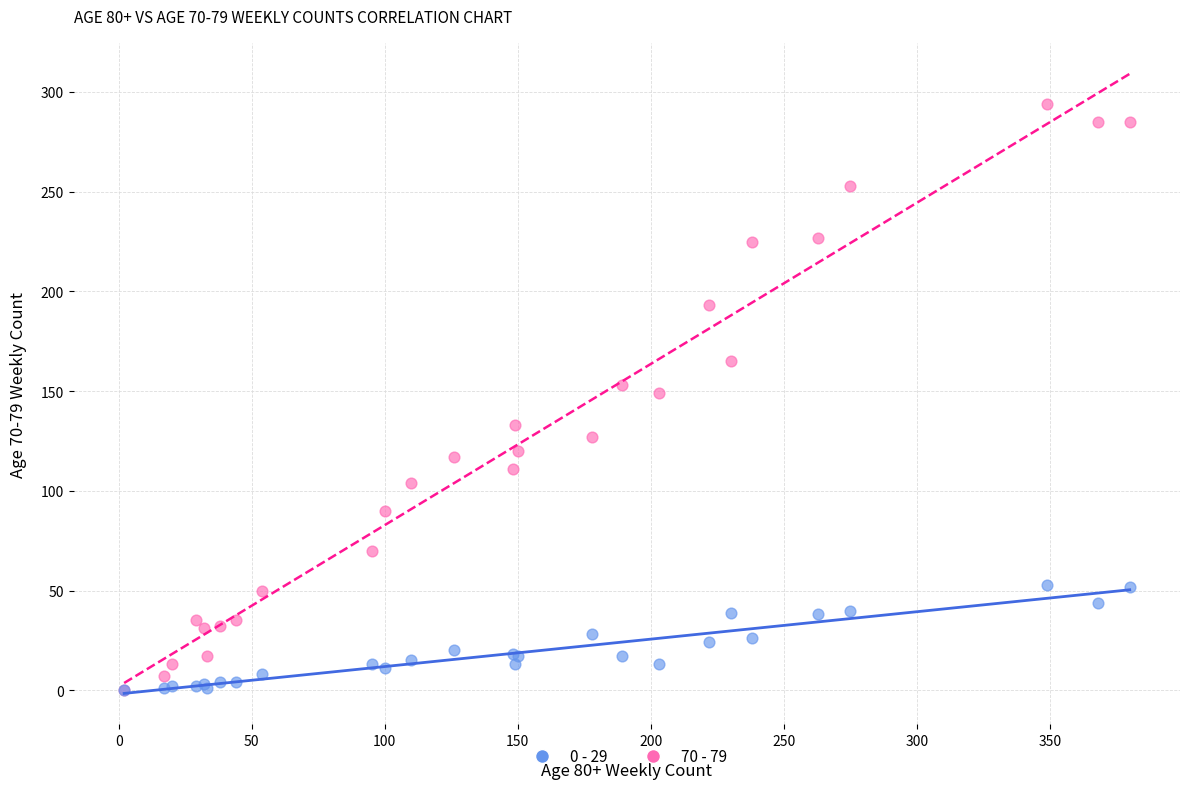

Which series reaches the maximum Y coordinate?

70 - 79